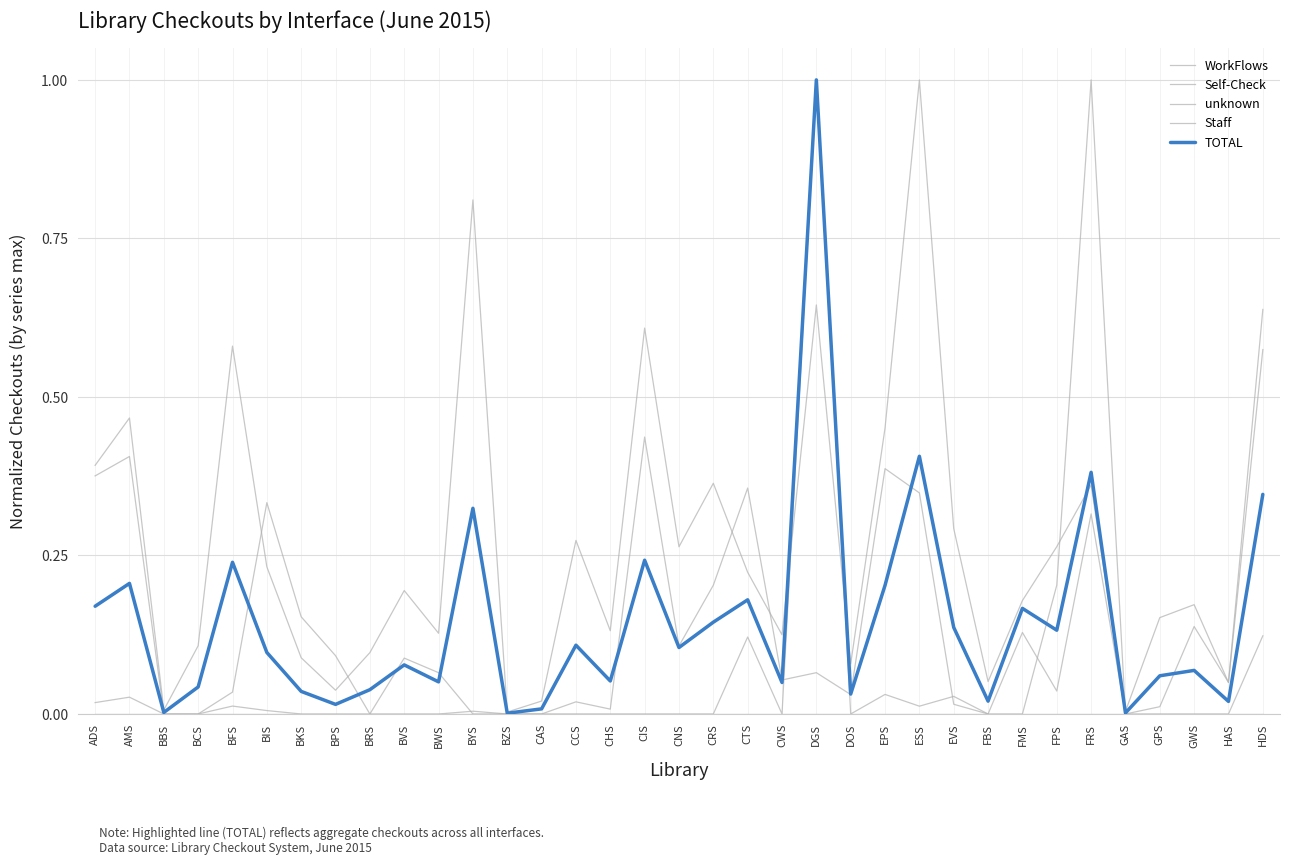

What is the label of the 4th point from the left?

BCS